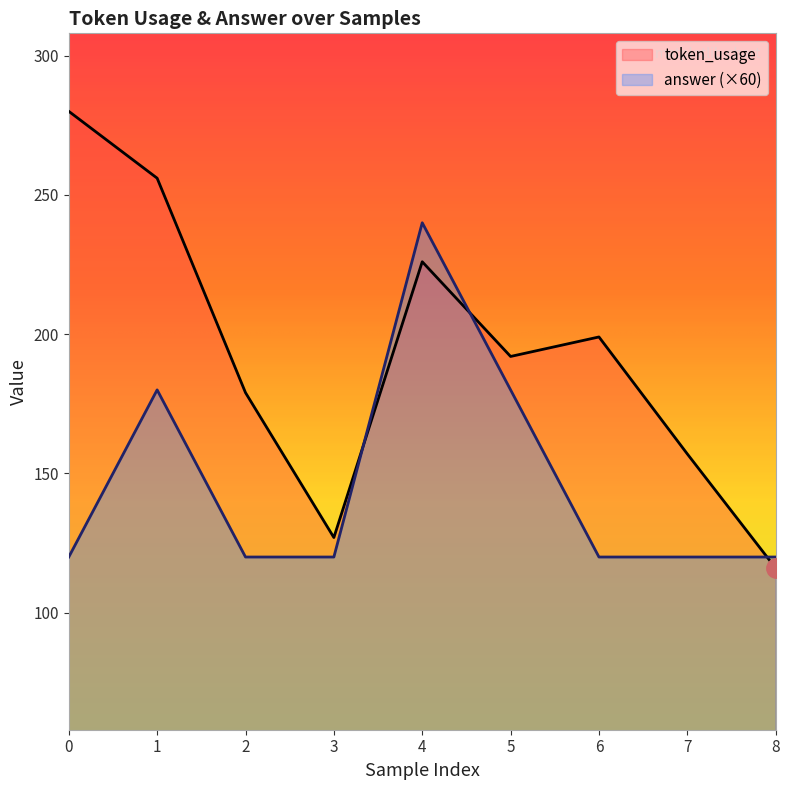

Where is the first local minimum for token_usage?

3